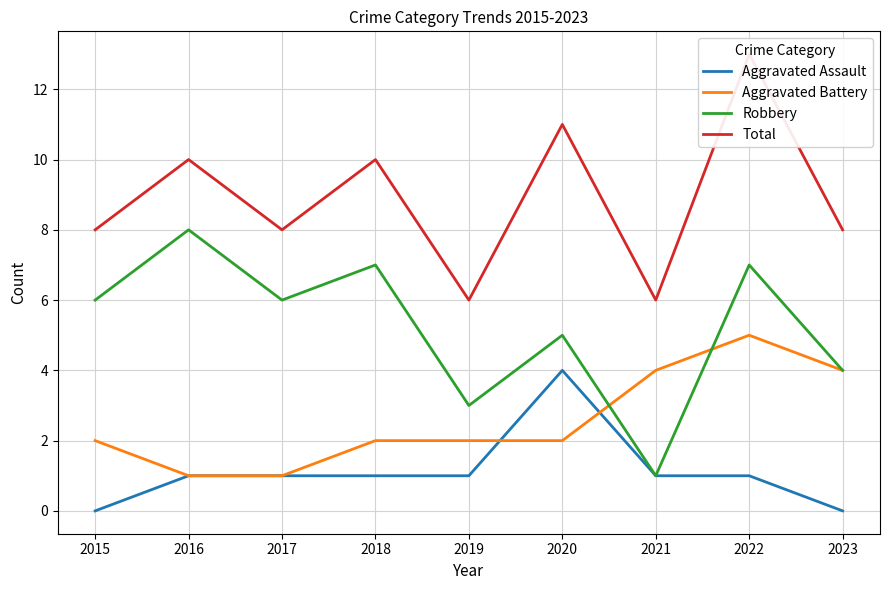

True or false: Aggravated Battery and Total intersect in this chart.

False